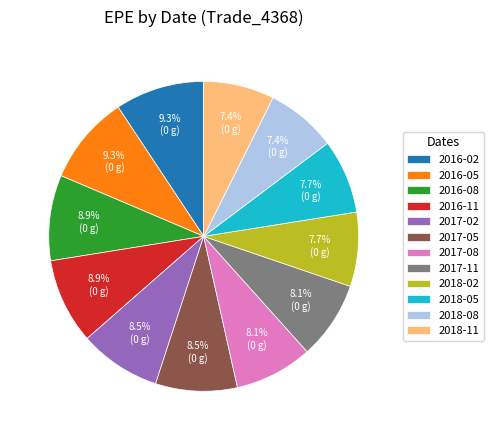

What is the ratio of the value at 2016-05 to the value at 2017-08?

1.1